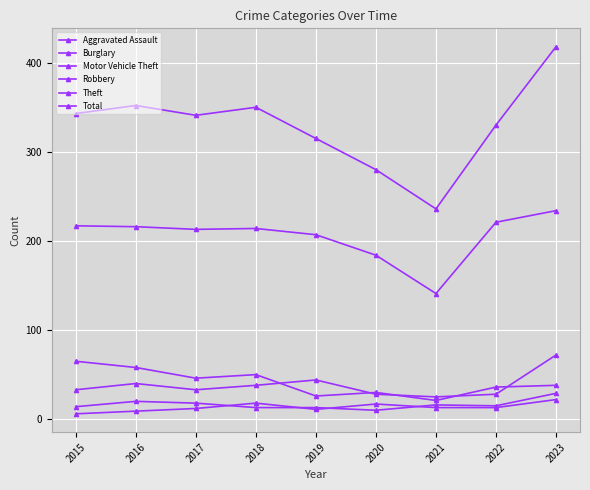

Which series changed the most between 2015 and 2021?

Total